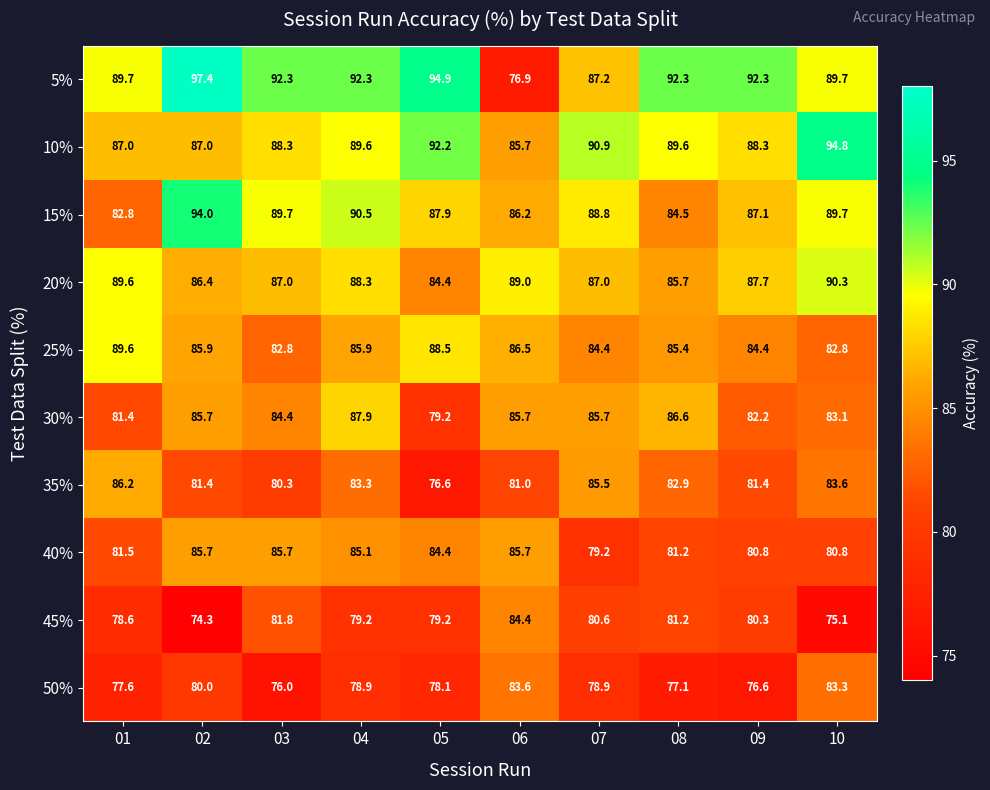

What is the highest value of the 30% series?

87.9